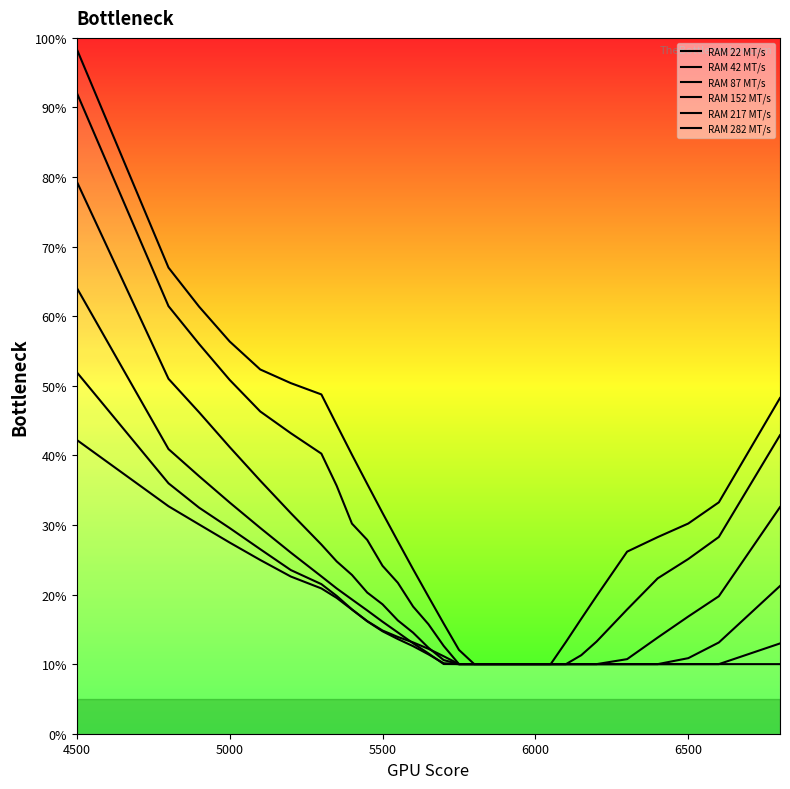

True or false: Row 87 and Row 217 cross at least once.

False